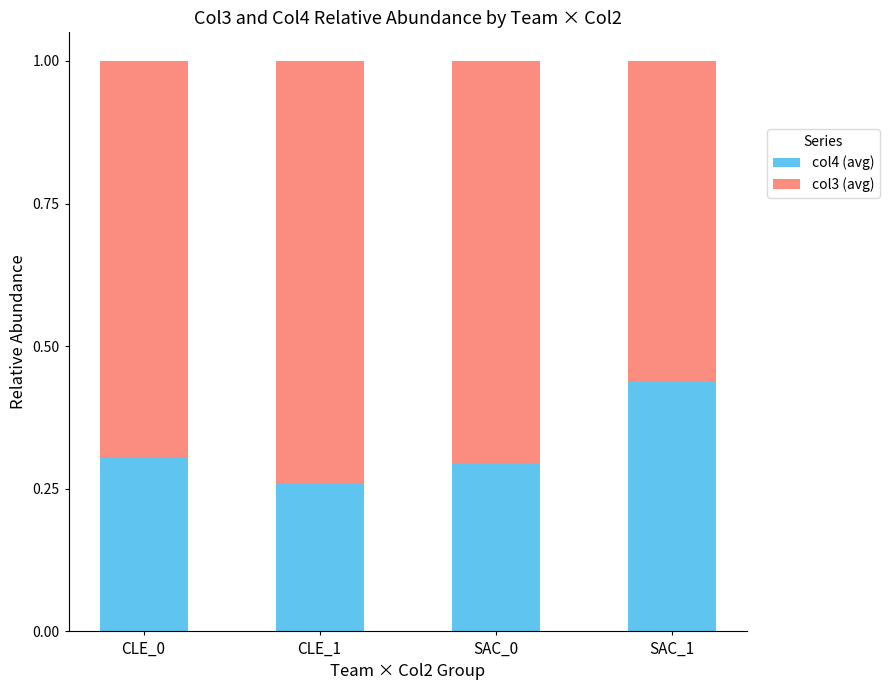

Which category has the highest value in the col4 (avg) series?

SAC_1